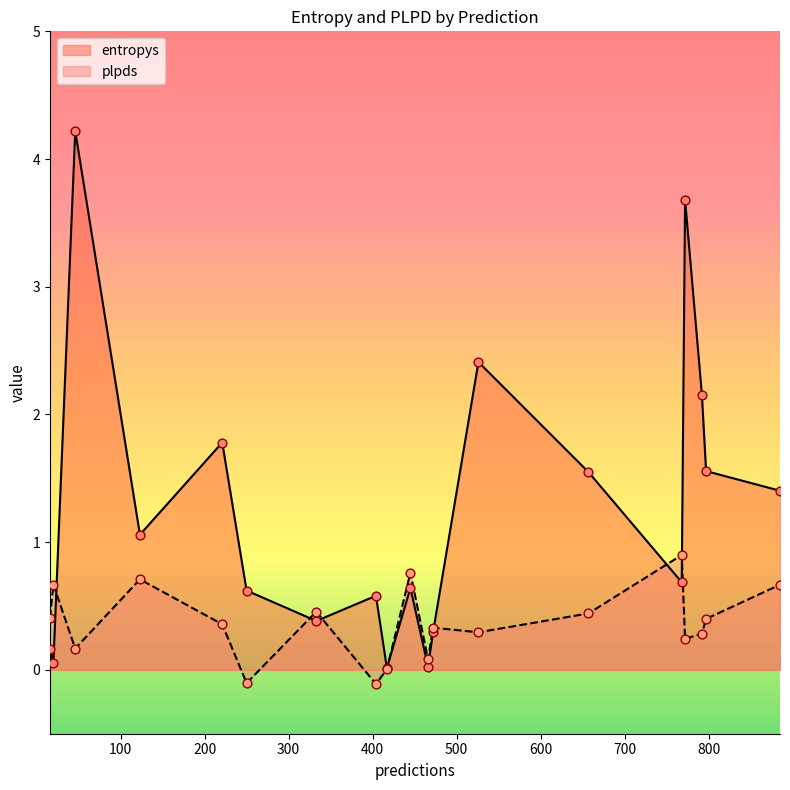

At which category is the sum across all series the highest?

46